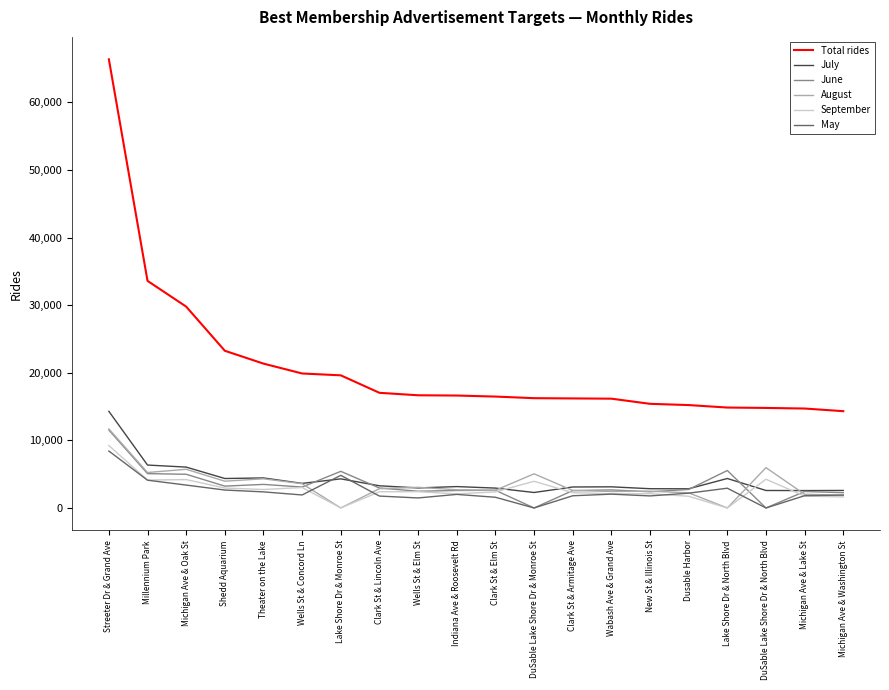

What is the average value of the June series?

3403